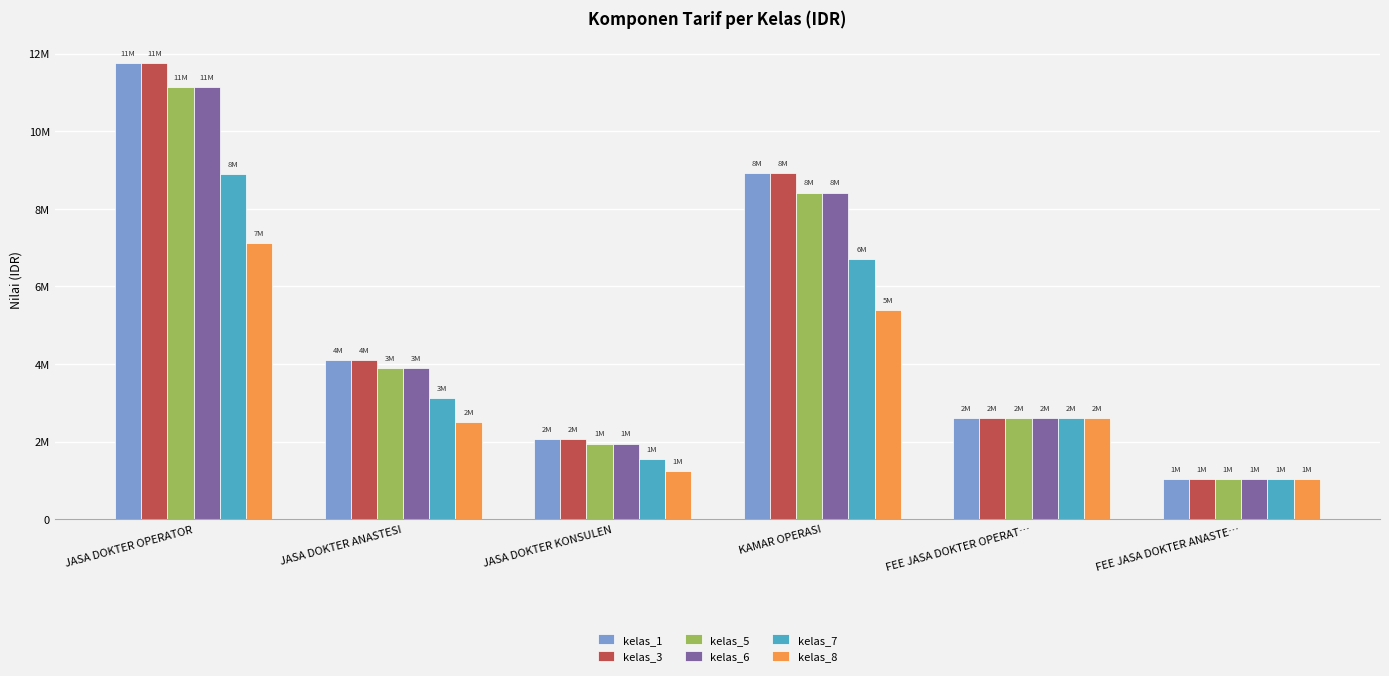

What is the label of the 2nd bar from the left?

JASA DOKTER ANASTESI